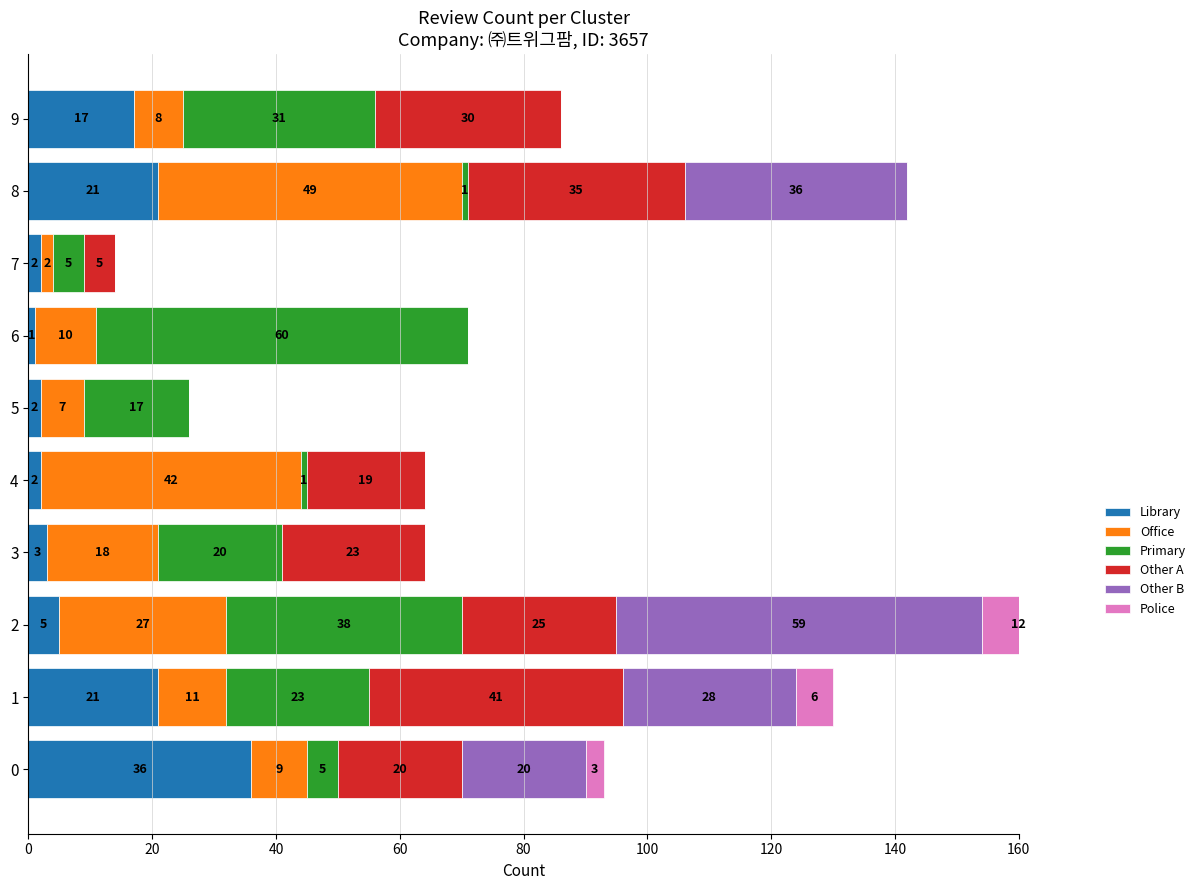

Which series has the largest total across all categories?

Primary